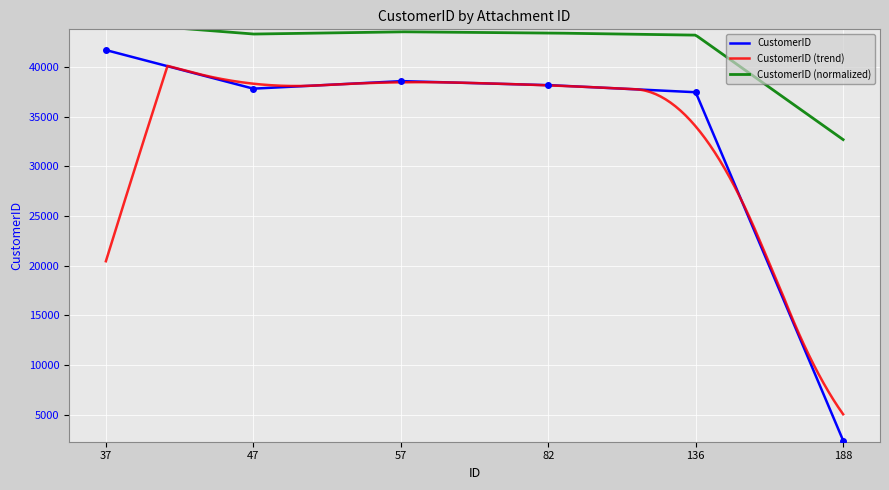

The chart shows a value of 8454 at 136. True or false?

False